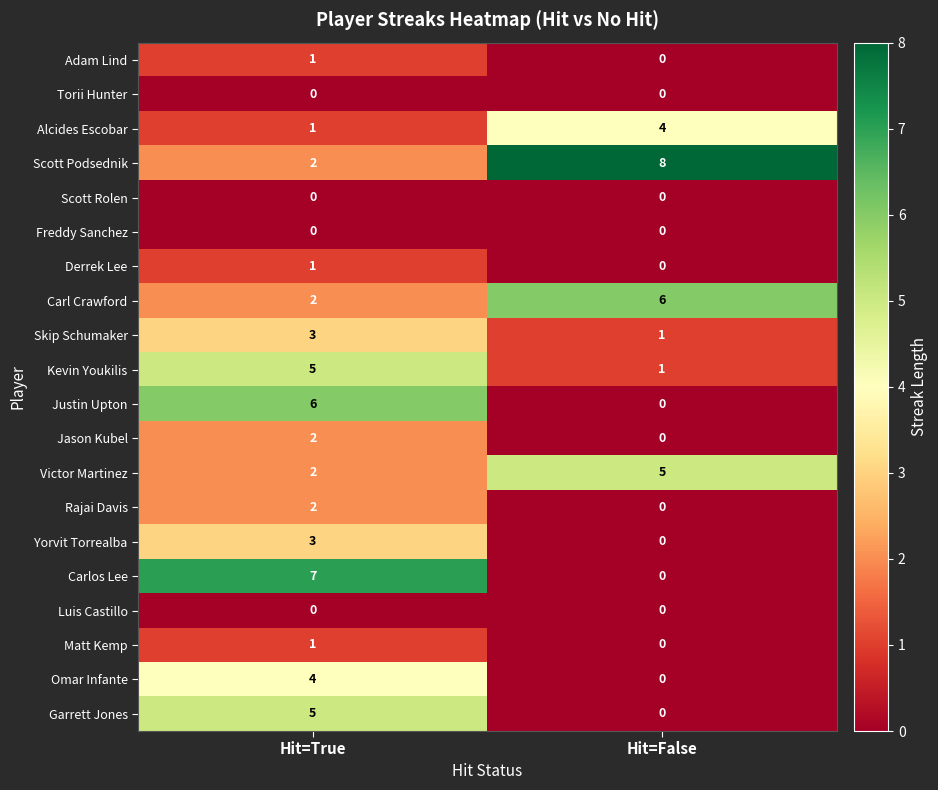

Is it true that Jason Kubel equals 0 at Hit=False?

True